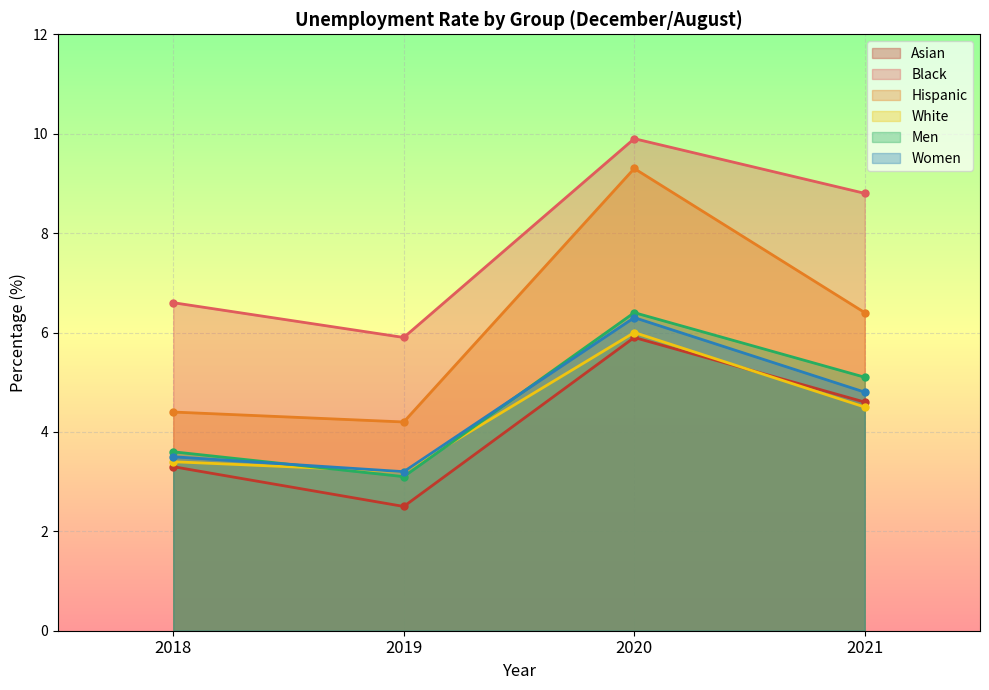

Which series has the largest total across all categories?

Black